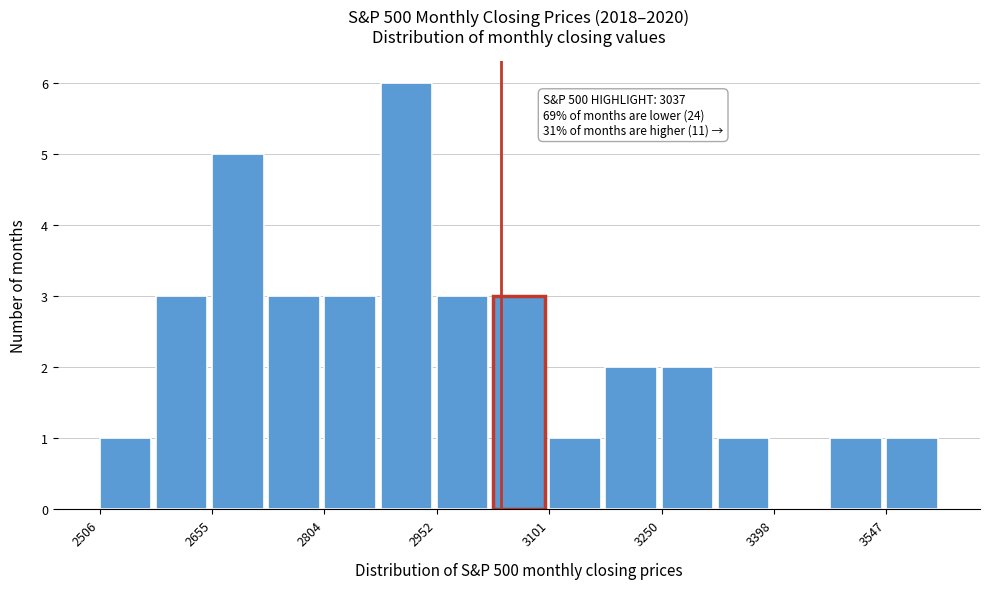

Around what value on the x-axis is the tallest bar? Give the approximate position of its centre, as read against the axis.

2920